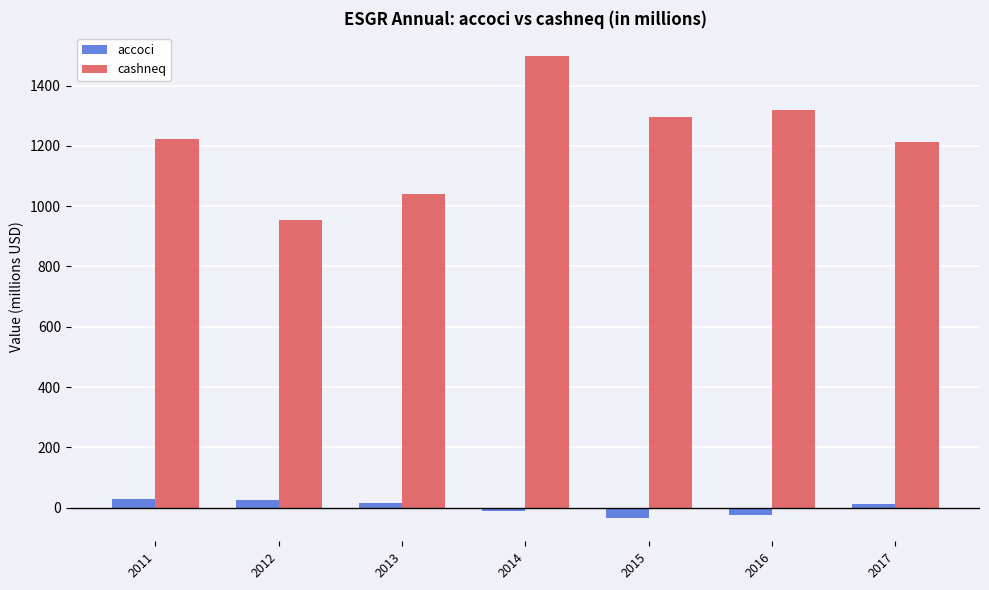

The value of cashneq at 2011 is 1223.7. True or false?

True